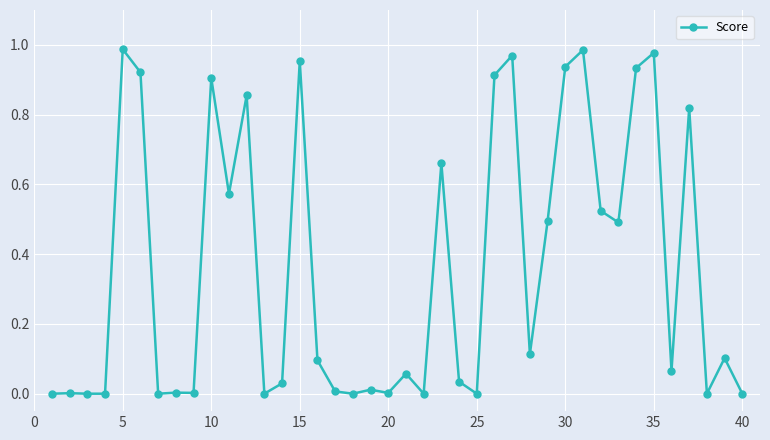

How many distinct data groups are displayed?

1